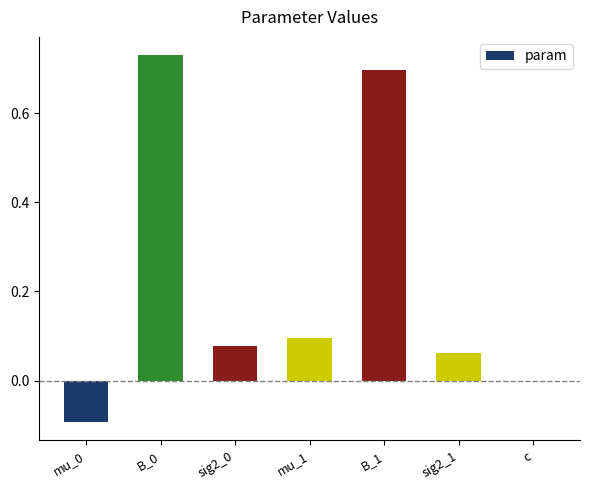

The chart shows a value of 0.1 at sig2_1. True or false?

True